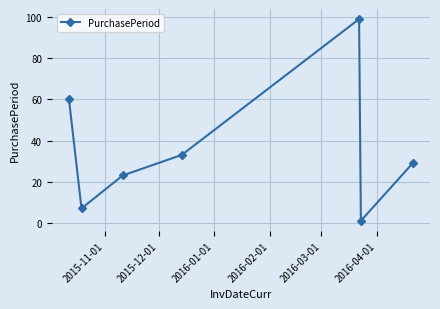

Reading right to left, transcribe all the data shown in this chart.

29	1	99	33	23	7	60